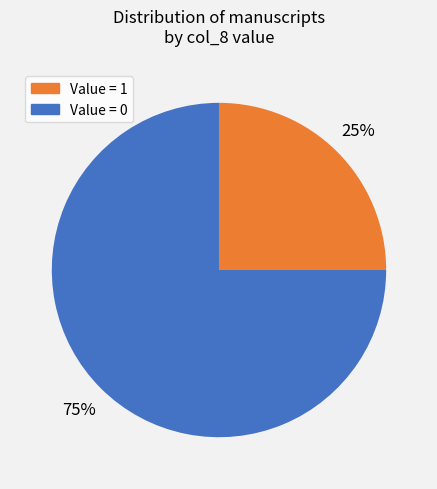

Is there any slice that represents more than half of the pie?

Yes